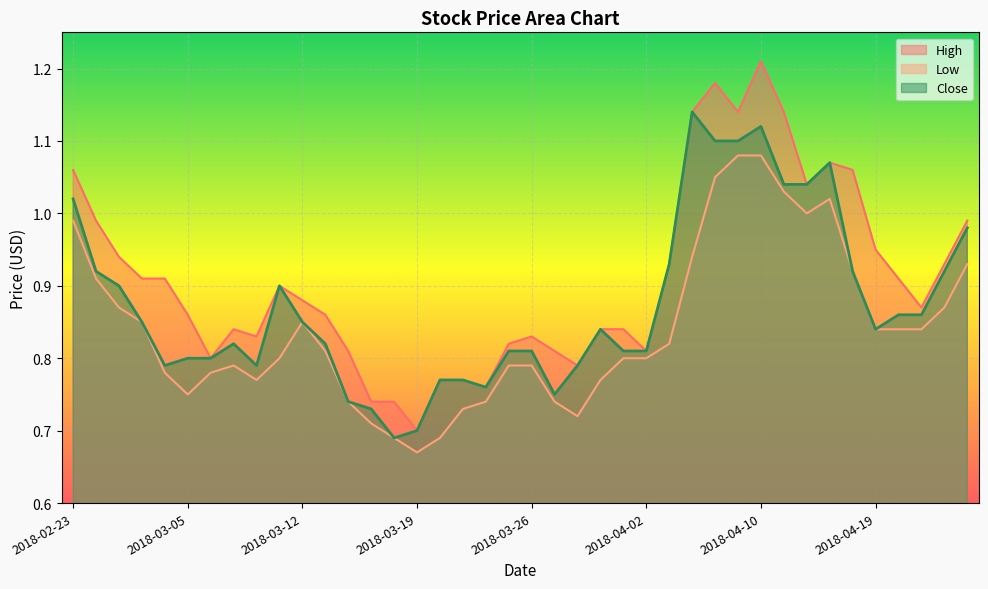

In Low, how many points are higher than both neighbors (excluding endpoints)?

3